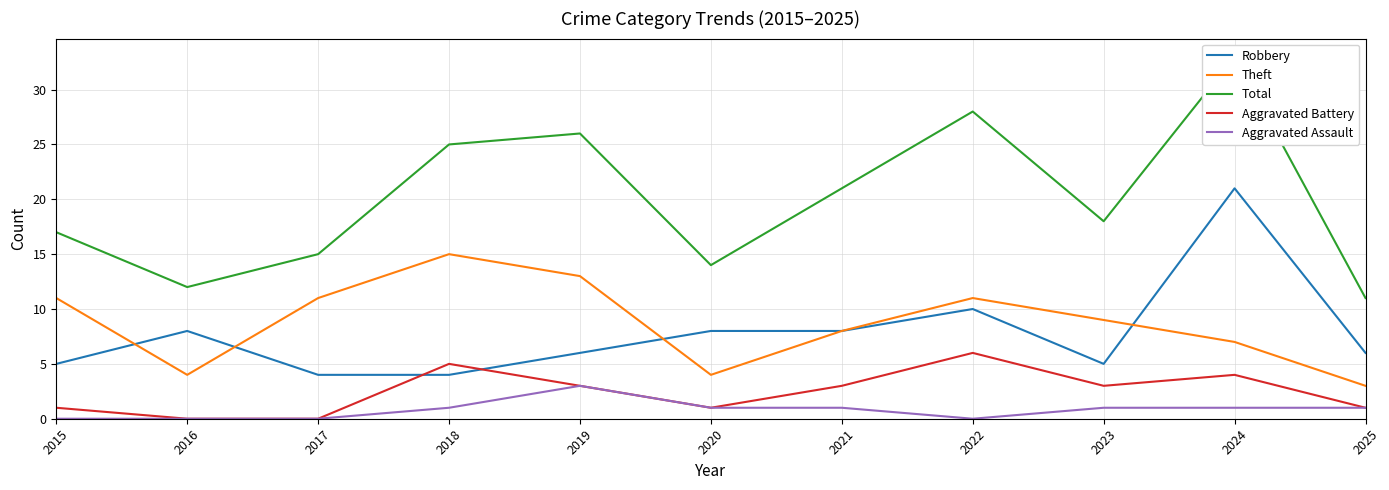

Is it true that Robbery equals 6 at 2019?

True